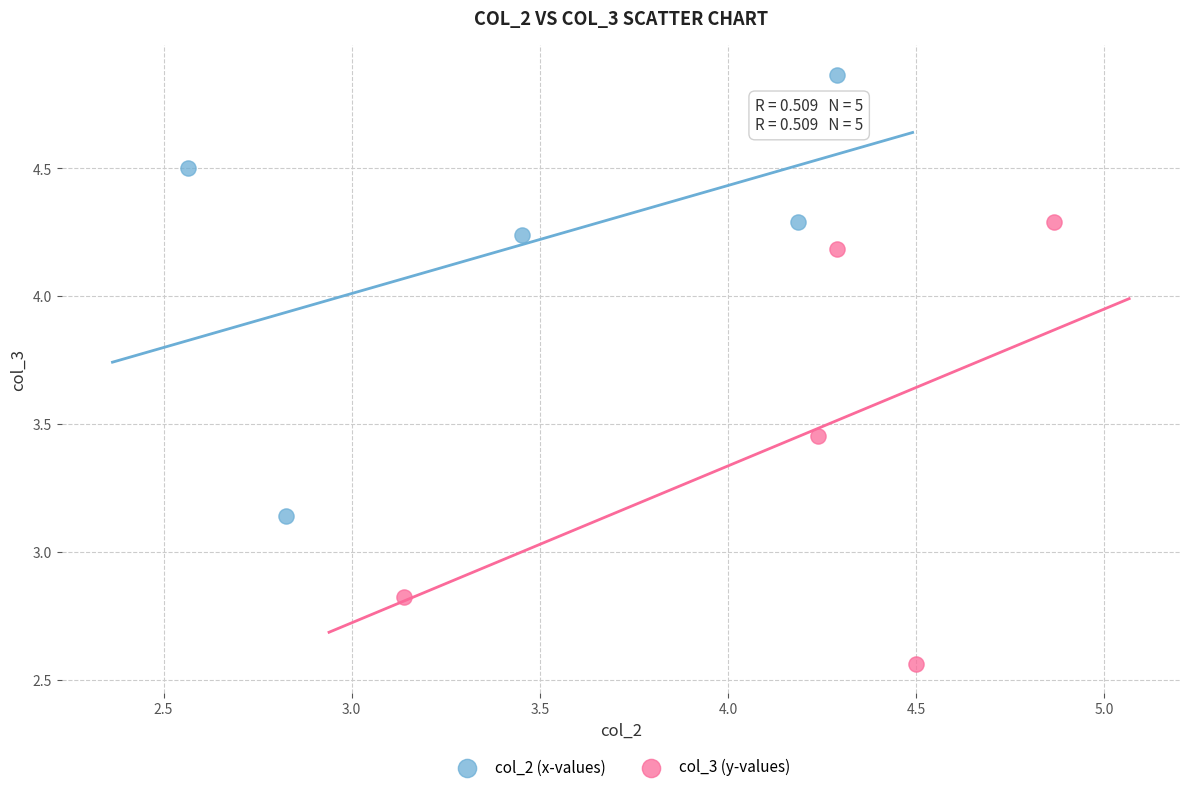

Which series contains the lowest Y value?

col_3 (y-values)